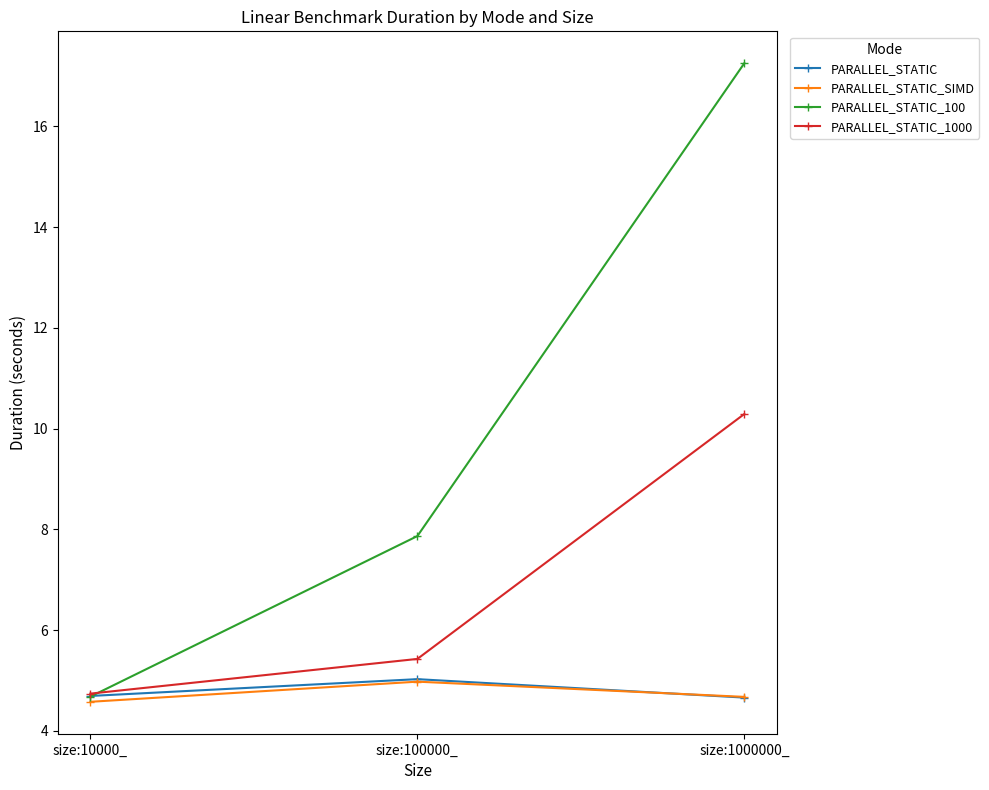

Which series has the largest total across all categories?

PARALLEL_STATIC_100